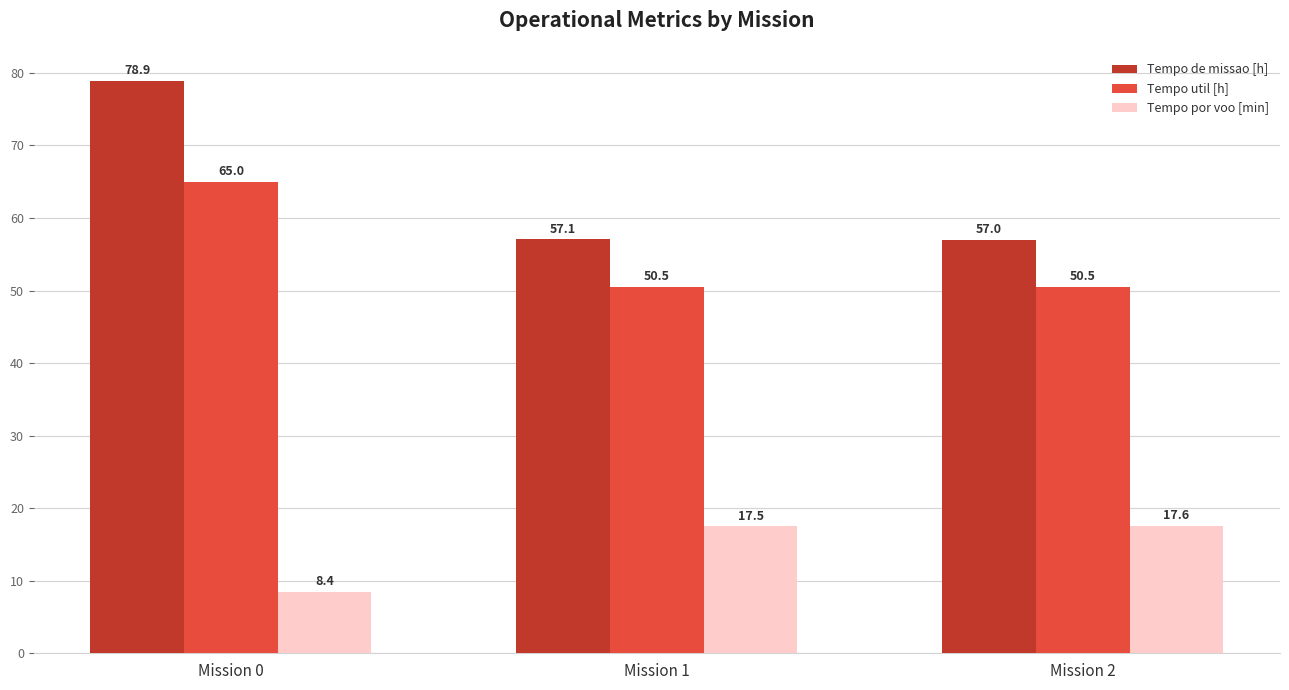

How many distinct data groups are displayed?

3